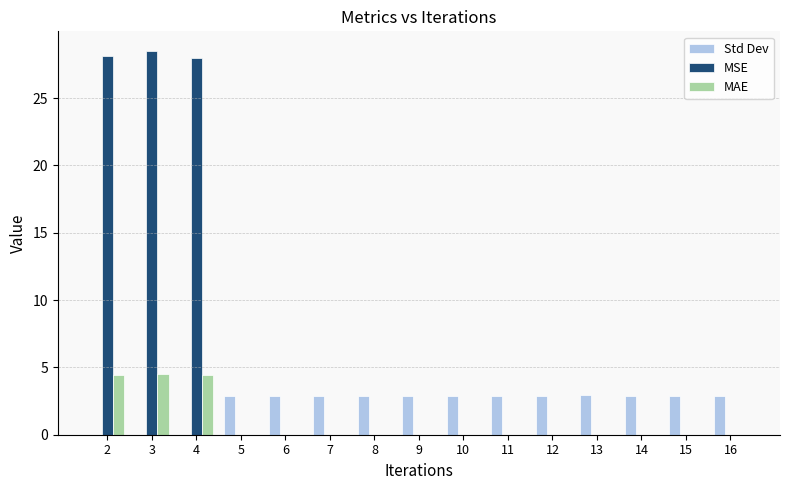

The value of MSE at 8 is 0.0. True or false?

True